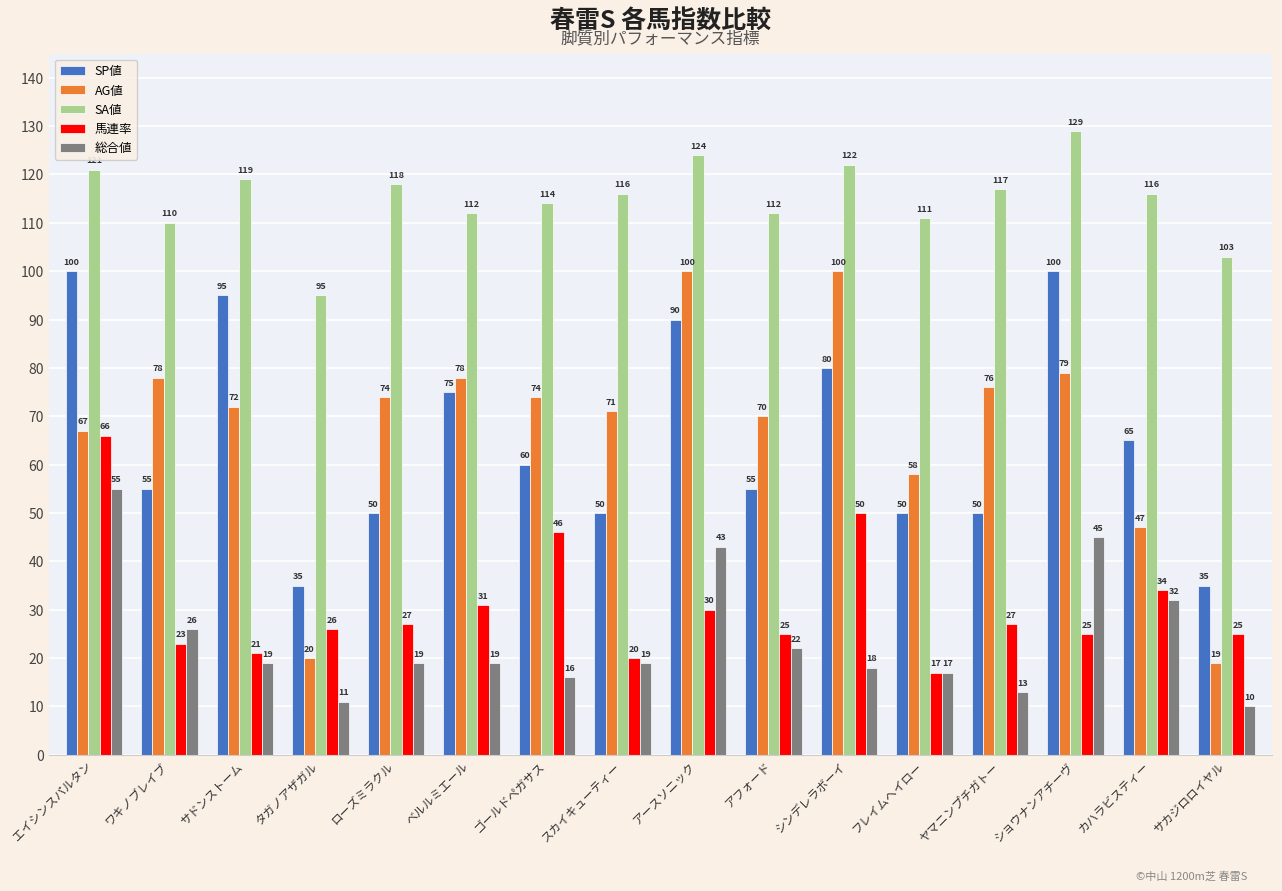

Count the number of categories in the chart.

16